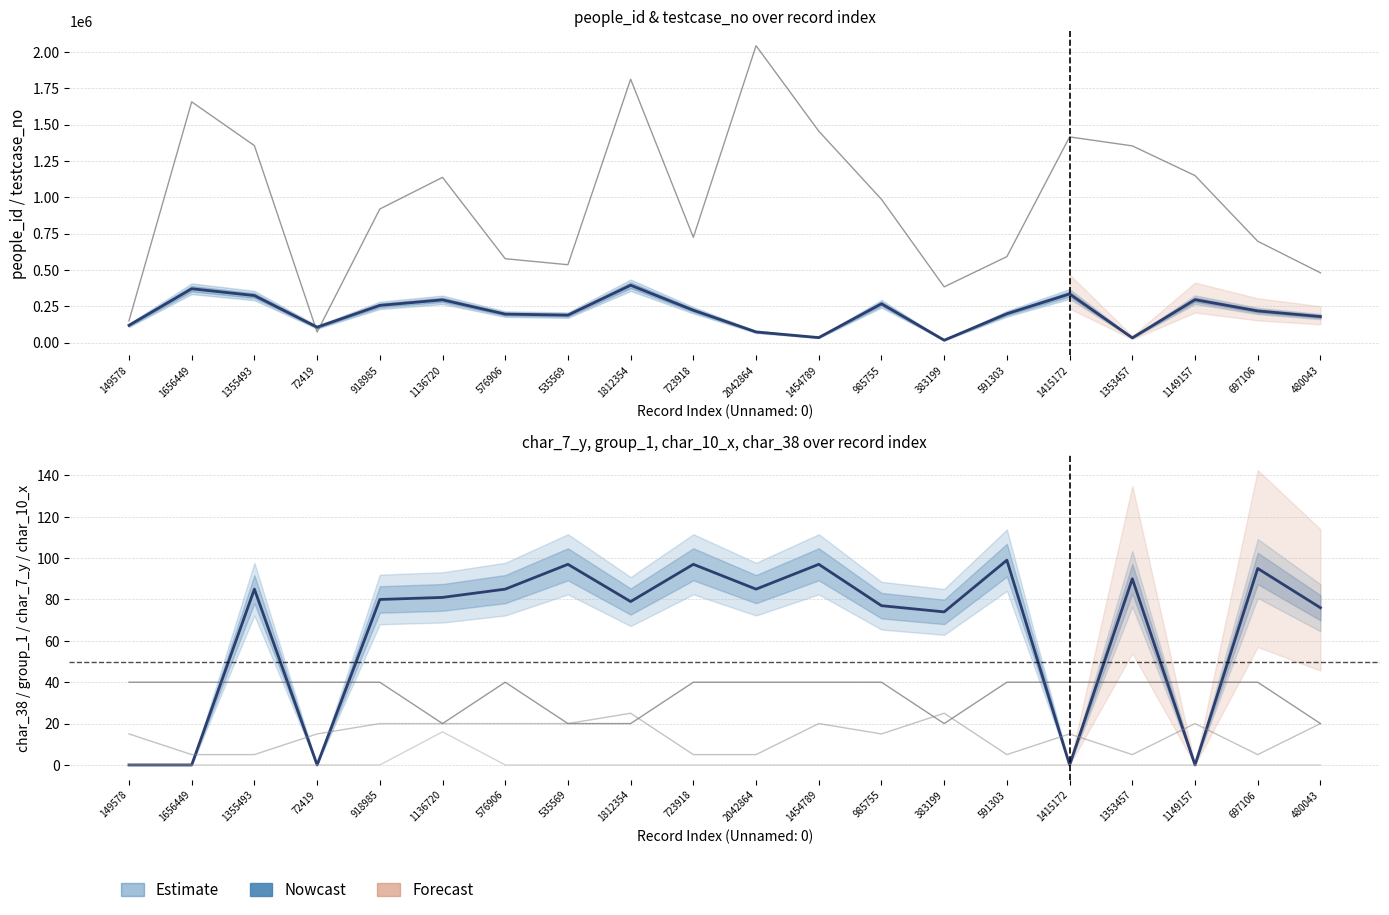

List the labels in order of testcase_no value, largest first.

2042864, 1812354, 1656449, 1454789, 1415172, 1355493, 1353457, 1149157, 1136720, 985755, 918985, 723918, 697106, 591303, 576906, 535569, 480043, 383199, 149578, 72419